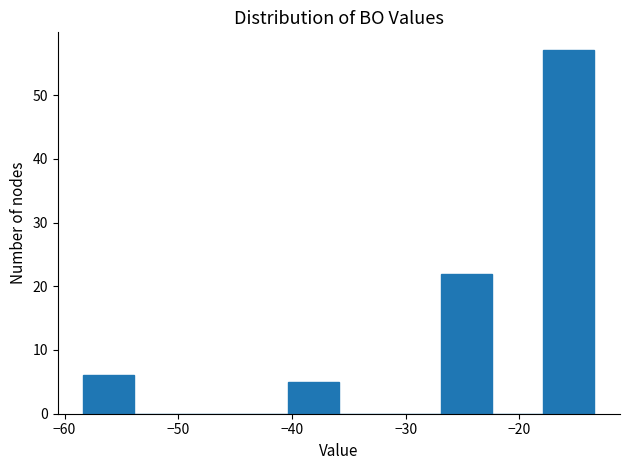

Over which range of the x-axis is the bar tallest?

-18 to -13